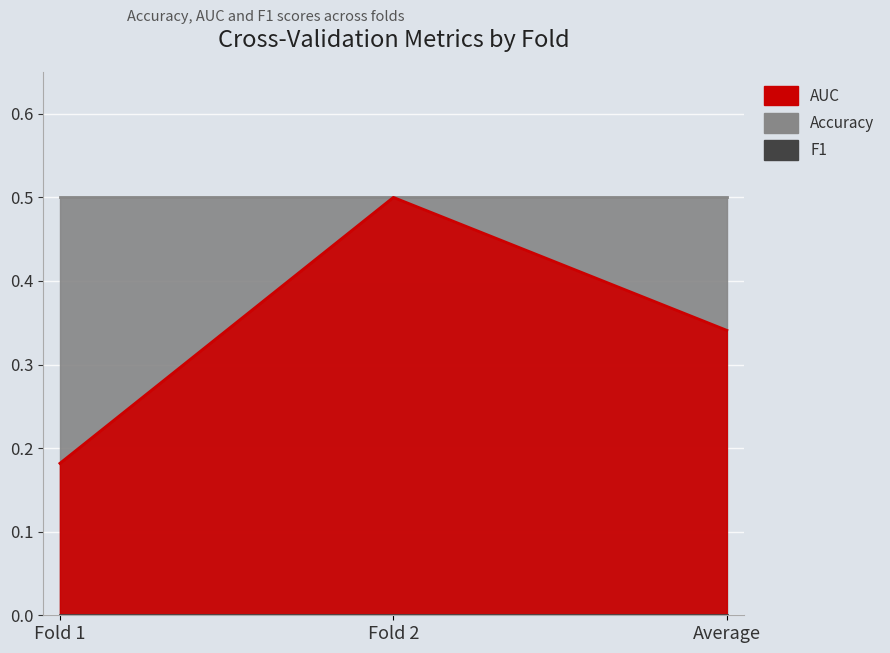

Is it true that Accuracy equals 0.5 at Fold 2?

True